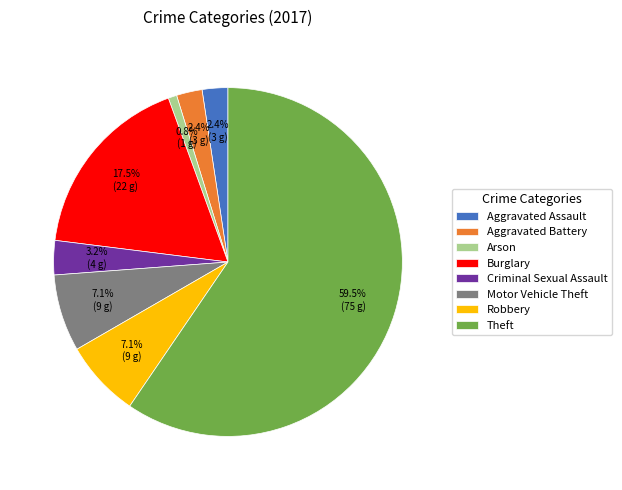

How many slices are in this pie chart?

8